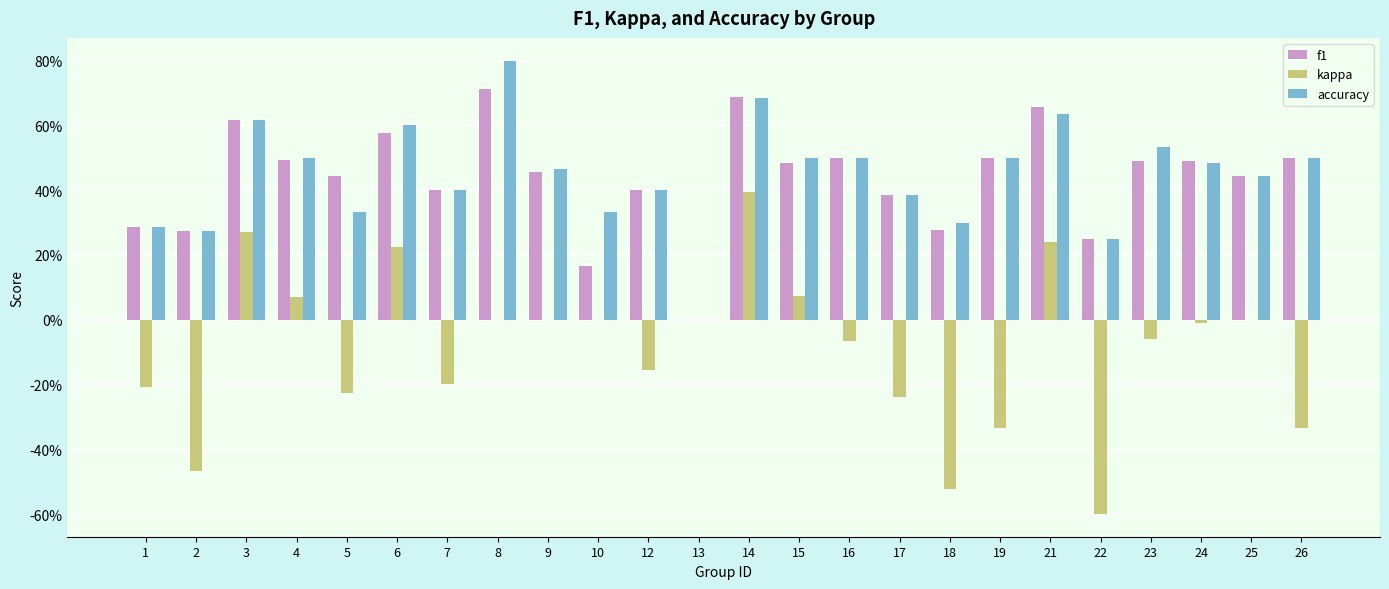

Is the value of kappa at 18 greater than the value of accuracy at 22?

No